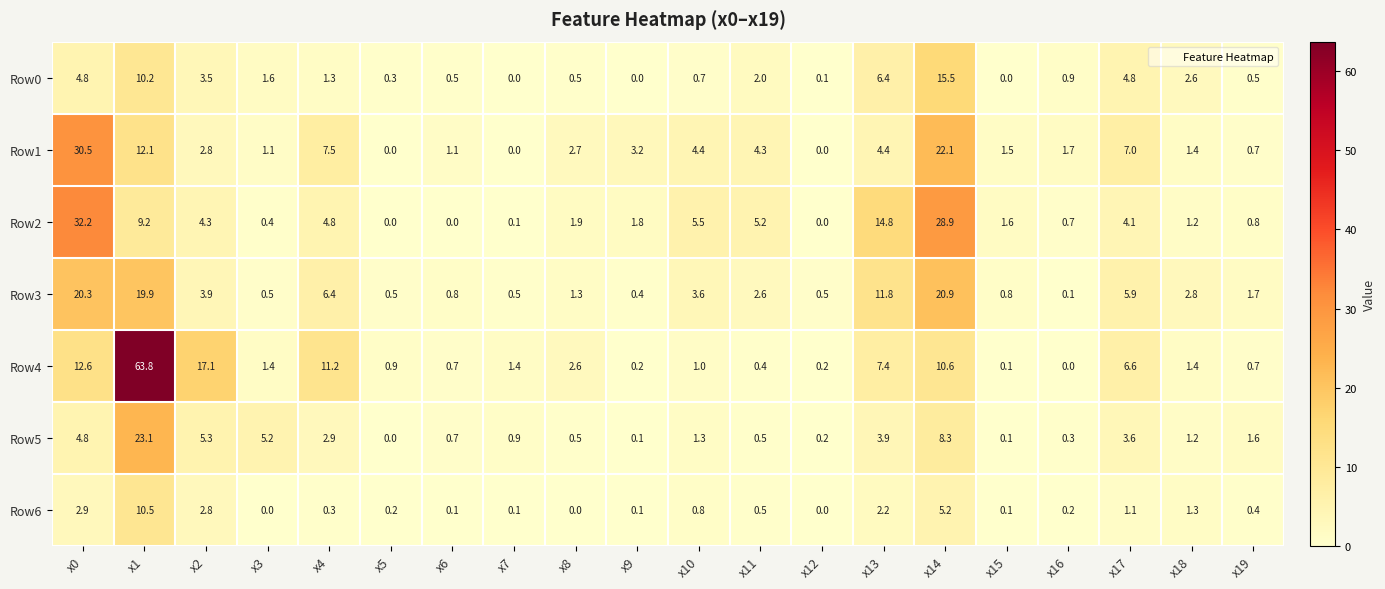

Rank the series by their maximum value, from highest to lowest.

Row4, Row2, Row1, Row5, Row3, Row0, Row6